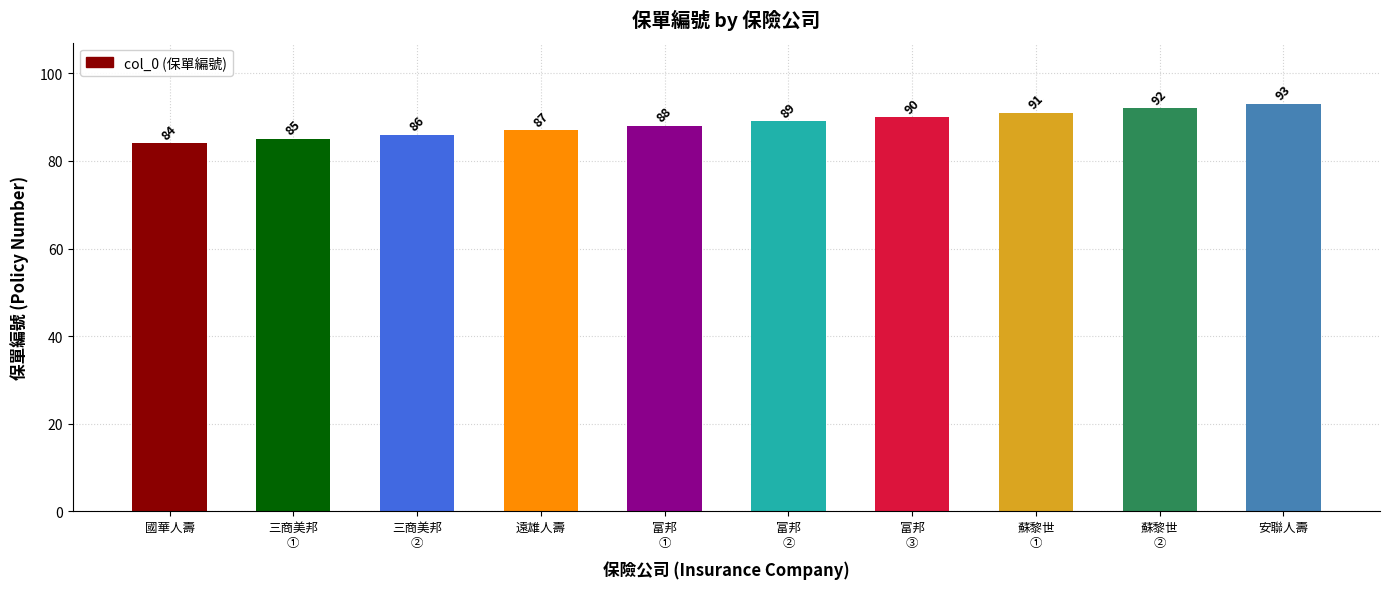

How many bars are there in total?

10